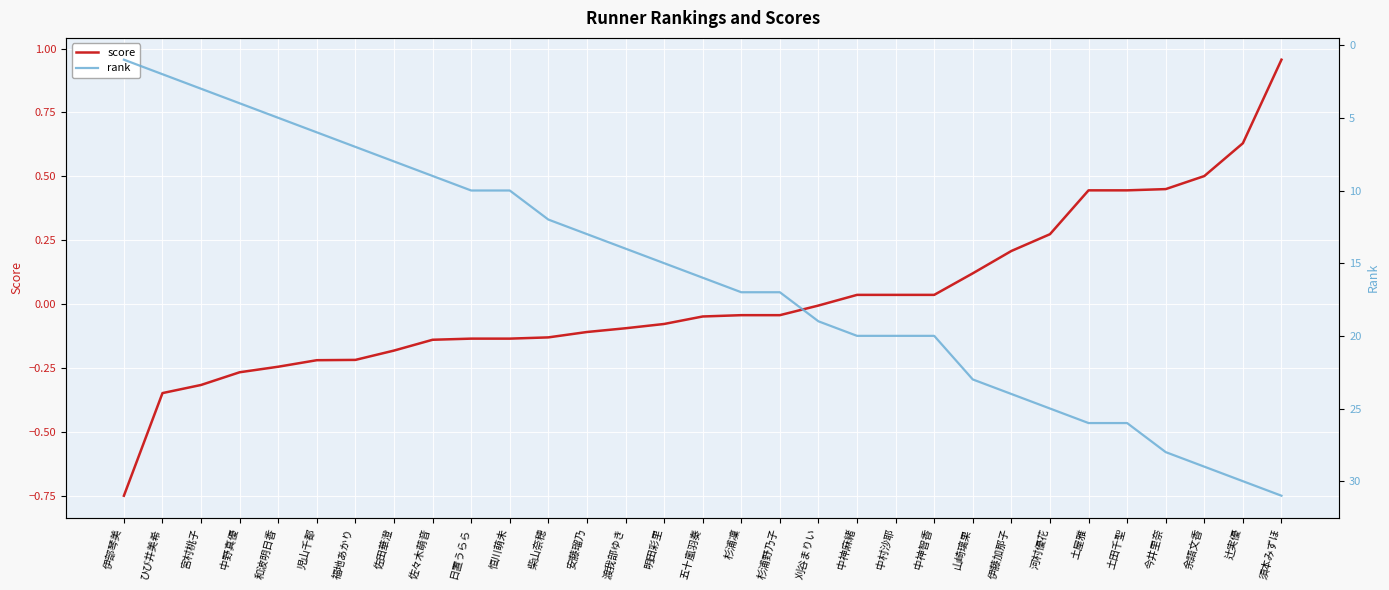

Reading right to left, transcribe all the data shown in this chart.

score: 1.0	0.6	0.5	0.4	0.4	0.4	0.3	0.2	0.1	0.0	0.0	0.0	-0.0	-0.0	-0.0	-0.0	-0.1	-0.1	-0.1	-0.1	-0.1	-0.1	-0.1	-0.2	-0.2	-0.2	-0.2	-0.3	-0.3	-0.3	-0.8
rank: 31.0	30.0	29.0	28.0	26.0	26.0	25.0	24.0	23.0	20.0	20.0	20.0	19.0	17.0	17.0	16.0	15.0	14.0	13.0	12.0	10.0	10.0	9.0	8.0	7.0	6.0	5.0	4.0	3.0	2.0	1.0